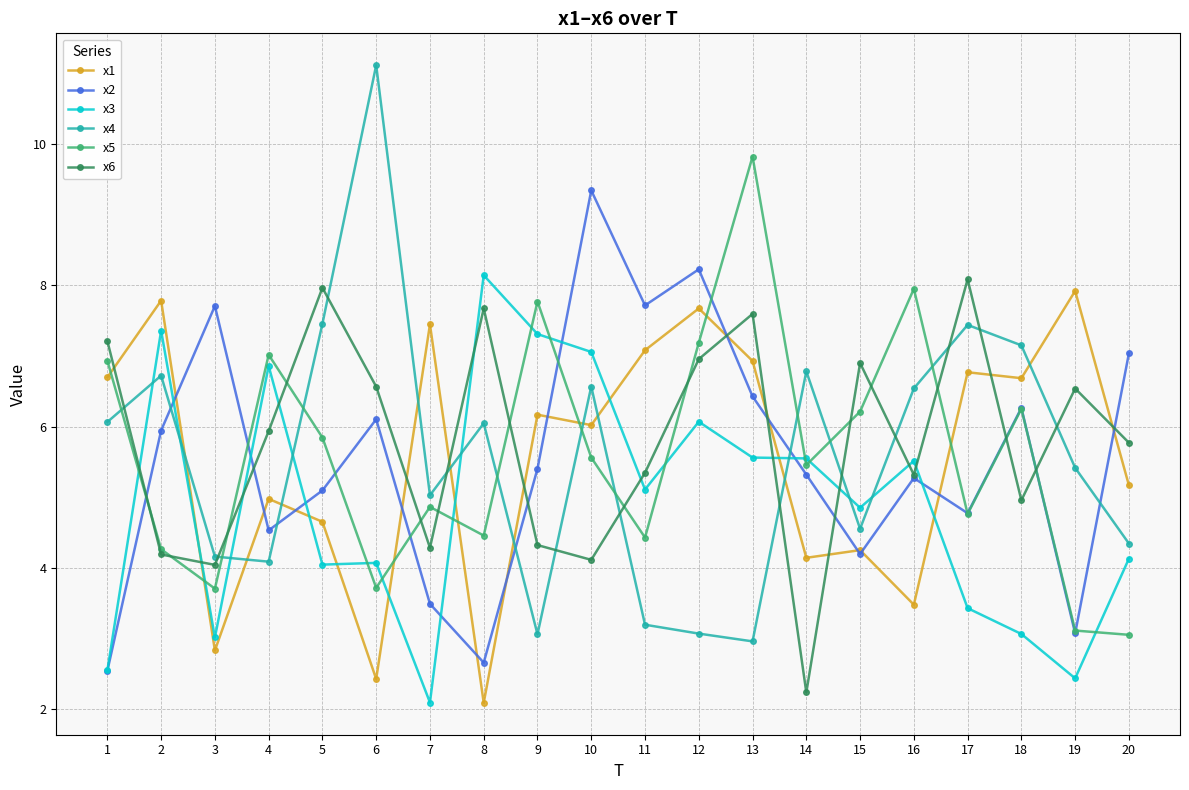

What are all the series names shown in the legend?

x1, x2, x3, x4, x5, x6